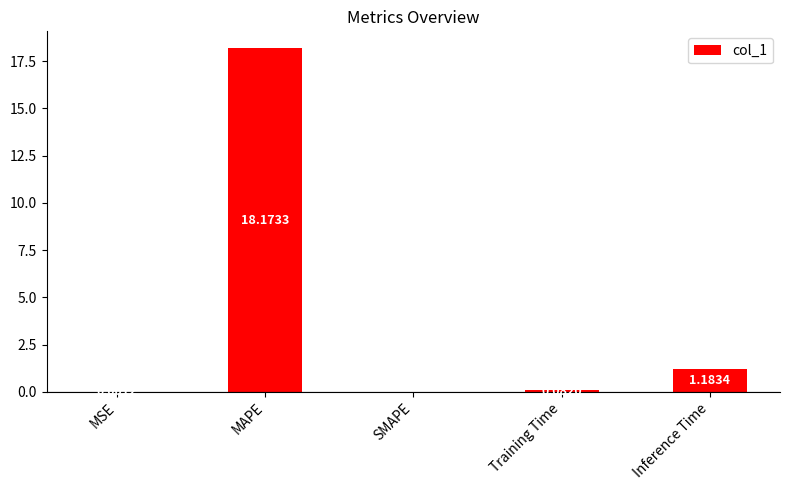

Which has a higher value, MSE or Training Time?

Training Time